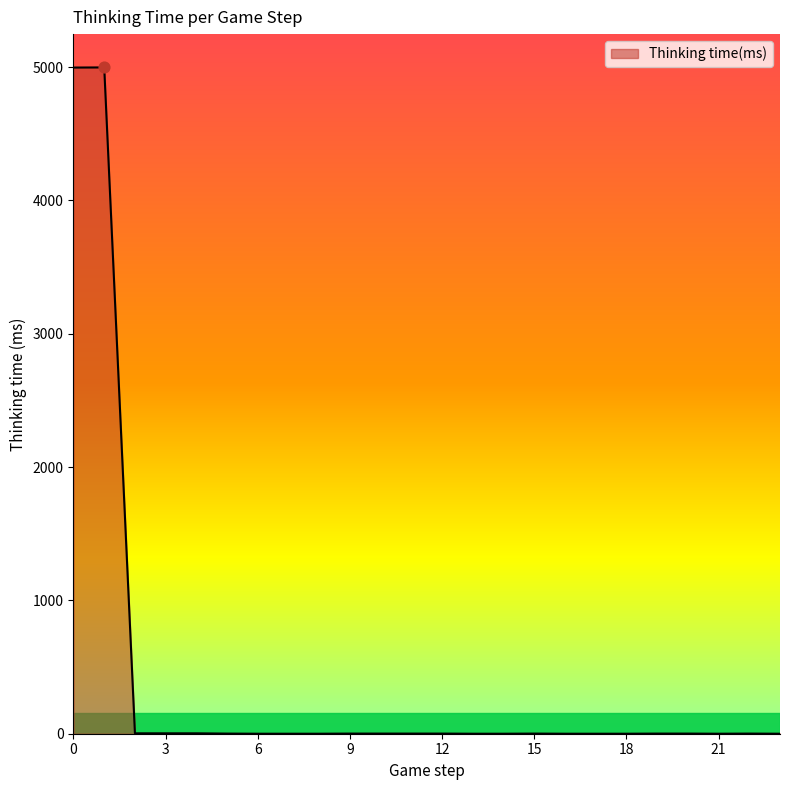

What is the maximum value shown in the chart?

4997